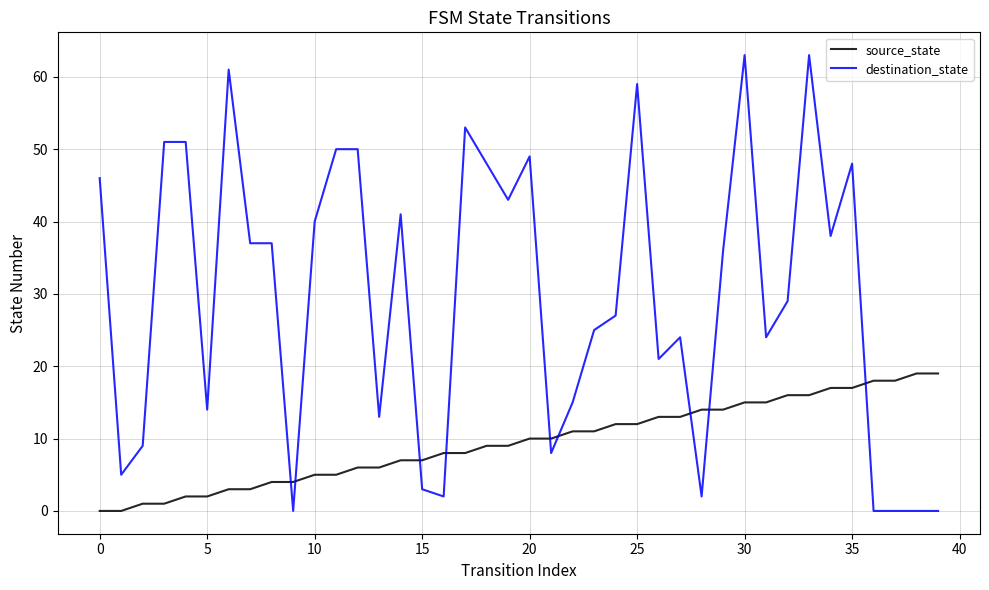

What is the highest value of the destination_state series?

63